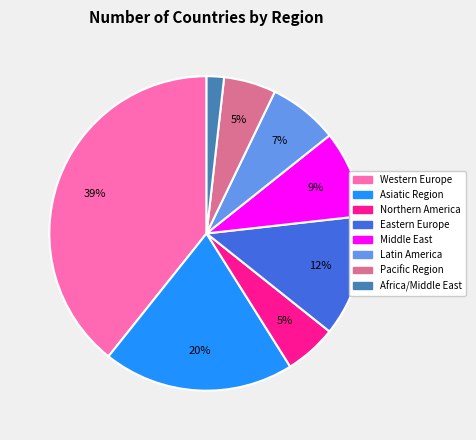

Is it true that Africa/Middle East is 2% of the pie?

True